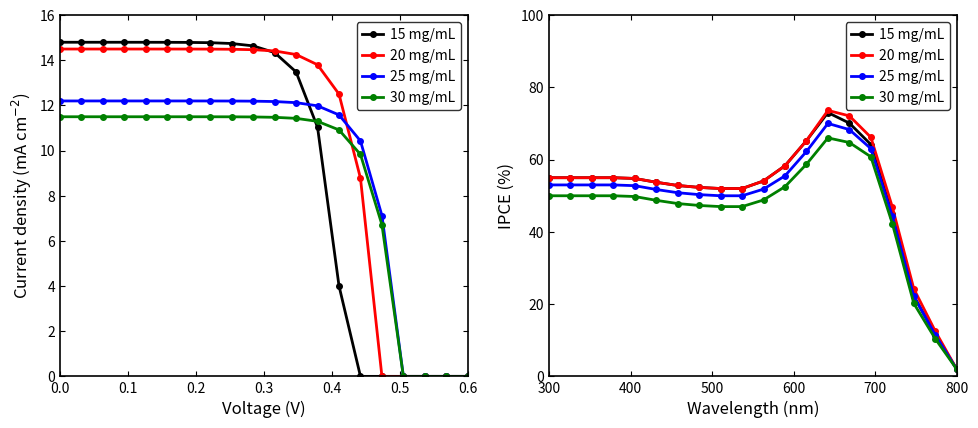

Reading left to right, list all the values displayed in this chart.

15 mg/mL: 55.0	55.0	55.0	55.0	54.8	53.7	52.8	52.3	52.0	52.0	54.1	58.3	65.3	73.0	70.1	64.2	44.9	22.3	11.5	2.0
20 mg/mL: 55.0	55.0	55.0	55.0	54.8	53.7	52.8	52.3	52.0	52.0	54.1	58.3	65.3	73.6	72.1	66.2	46.9	24.3	12.5	2.0
25 mg/mL: 53.0	53.0	53.0	53.0	52.8	51.7	50.8	50.3	50.0	50.0	51.8	55.5	62.3	70.0	68.3	63.1	44.3	22.2	11.5	2.0
30 mg/mL: 50.0	50.0	50.0	50.0	49.8	48.7	47.8	47.3	47.0	47.0	48.8	52.5	58.7	66.0	64.7	60.8	42.3	20.2	10.4	2.0